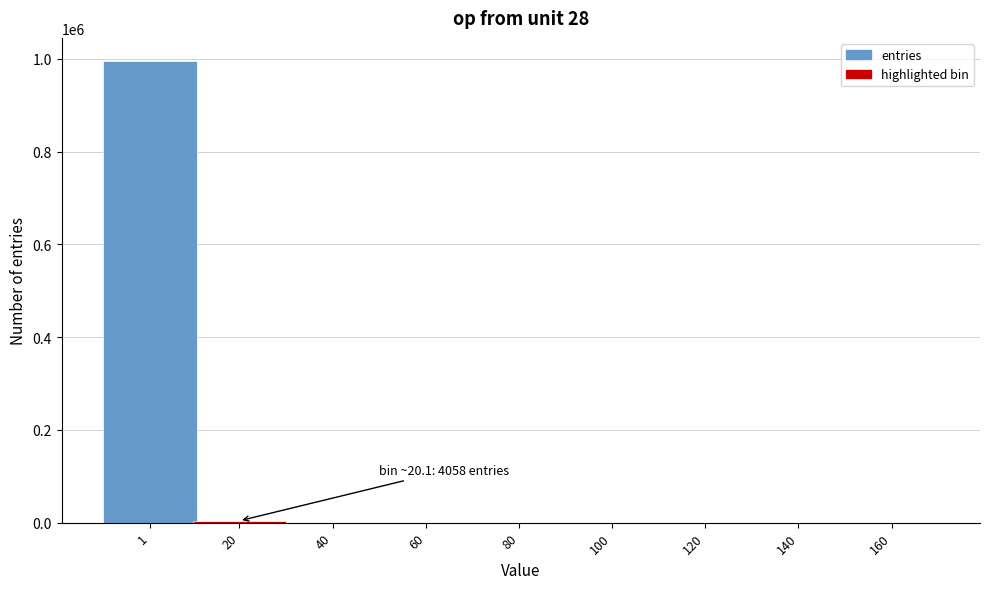

Is it true that the value at 1 is 995708?

True